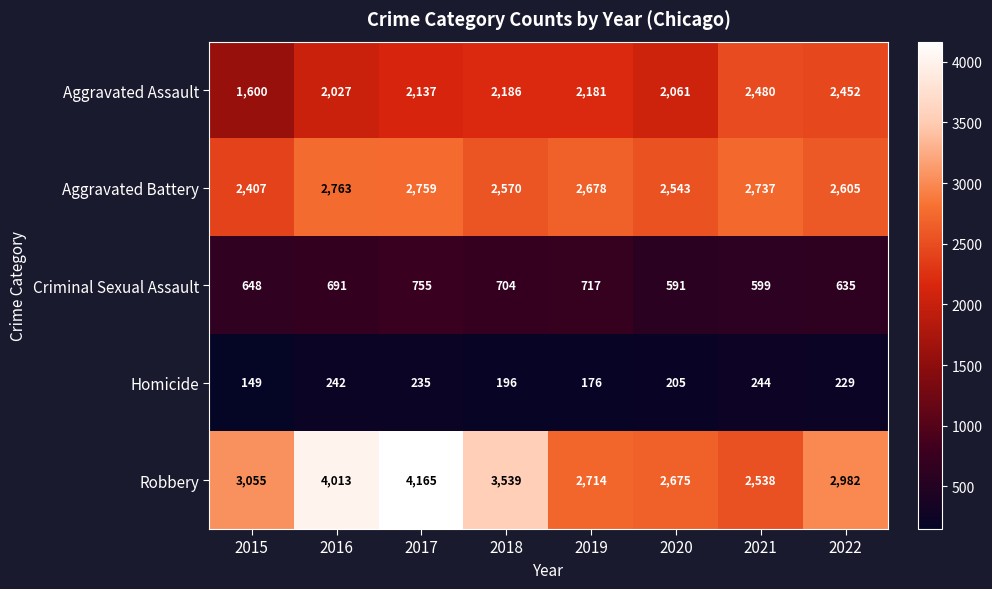

What is the spread (max minus min) of values at 2017?

3930